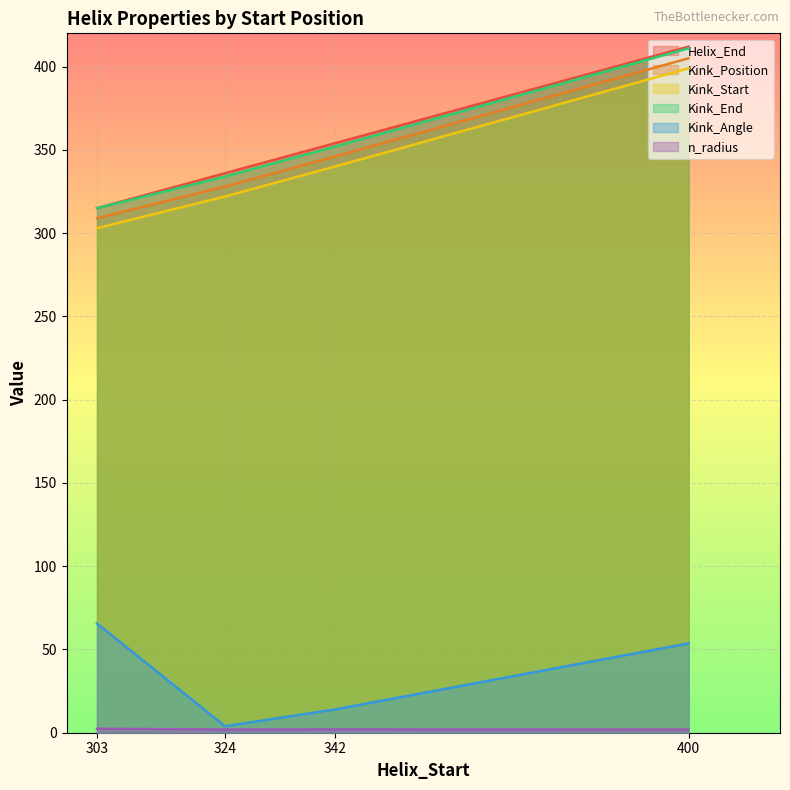

Where is Helix_End nearest to the value 363?

342